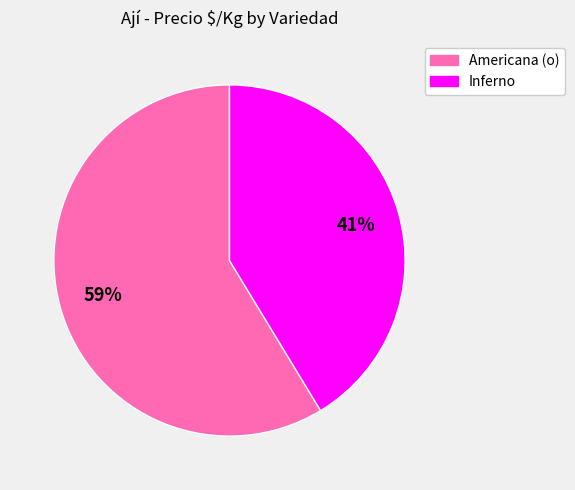

Does any single category account for the majority?

Yes